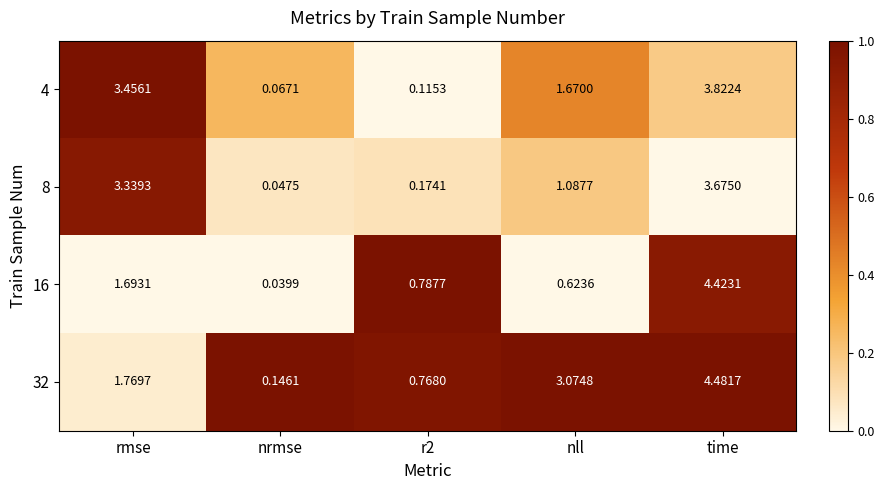

Where does the 32 series first go above 1?

rmse